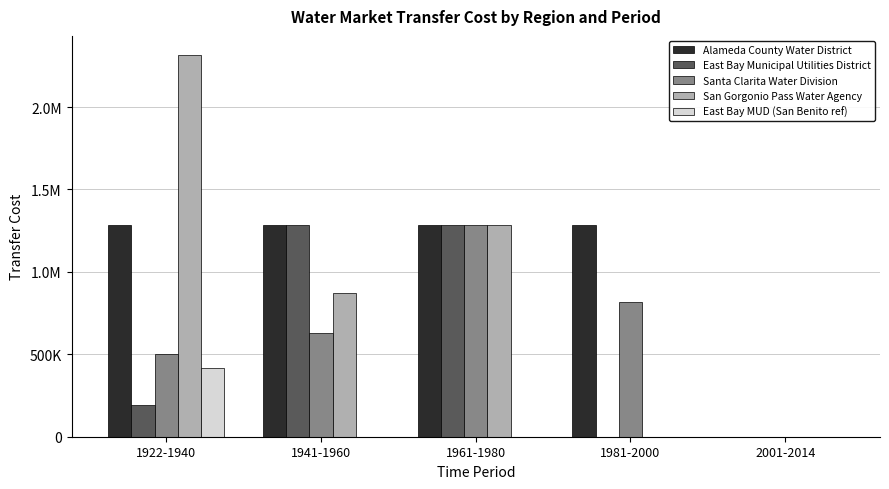

What position from the right is 1922-1940?

5